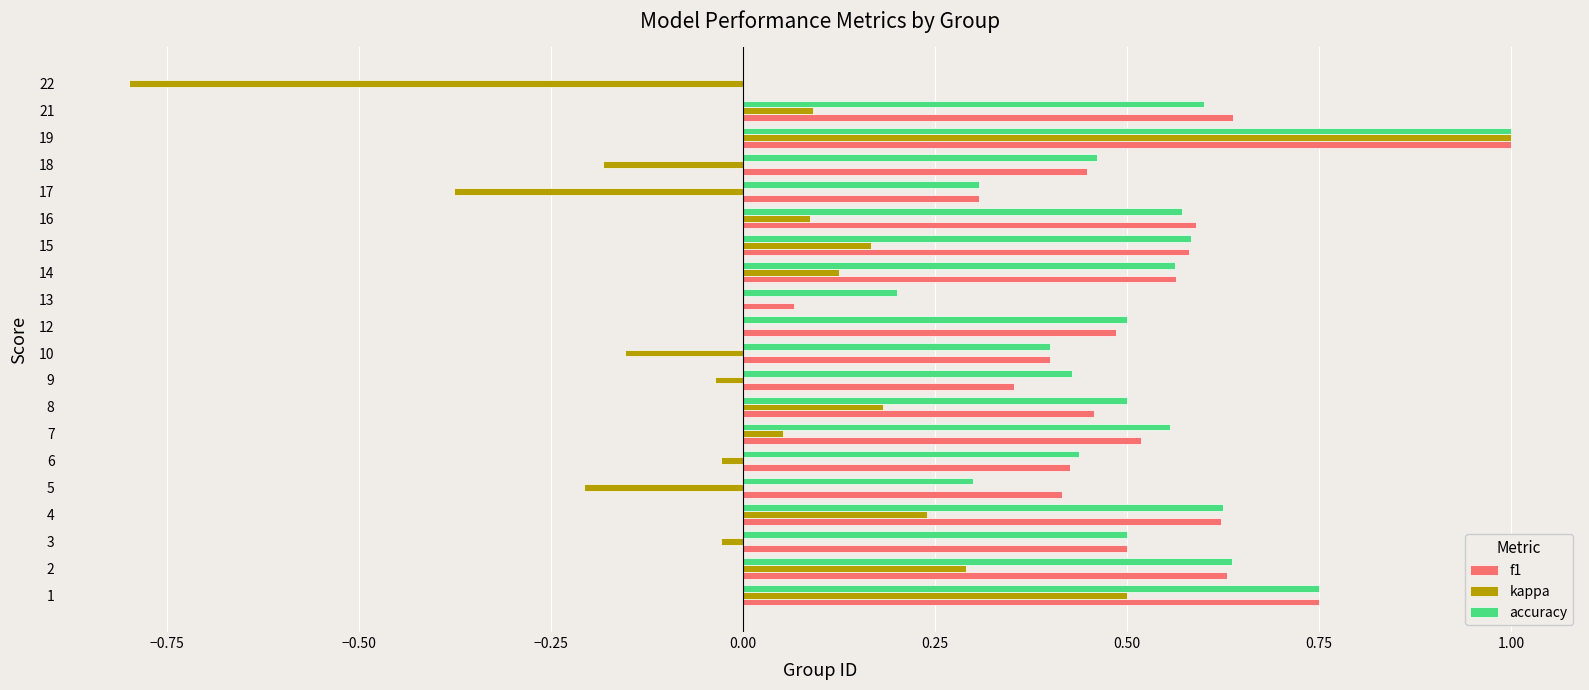

Which series changed the most between 2 and 5?

kappa